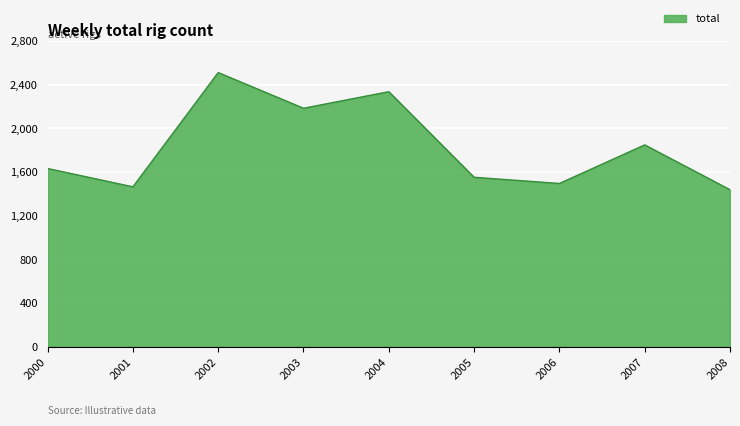

How many lines are shown in the chart?

1